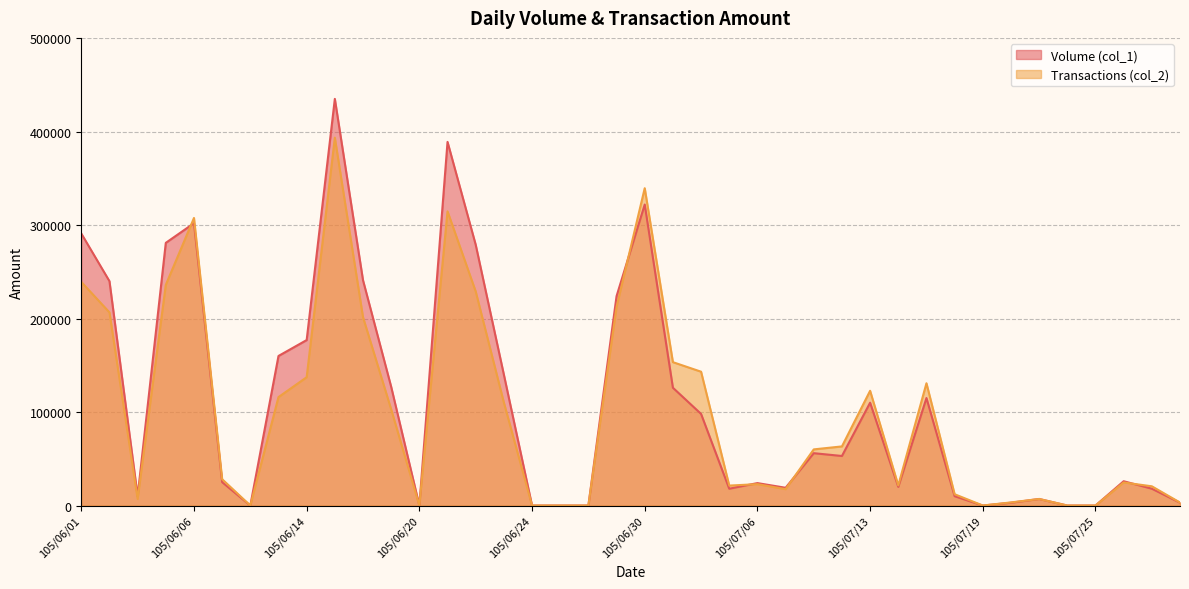

Between 105/06/28 and 105/07/01, which series saw the biggest shift?

Transactions (col_2)